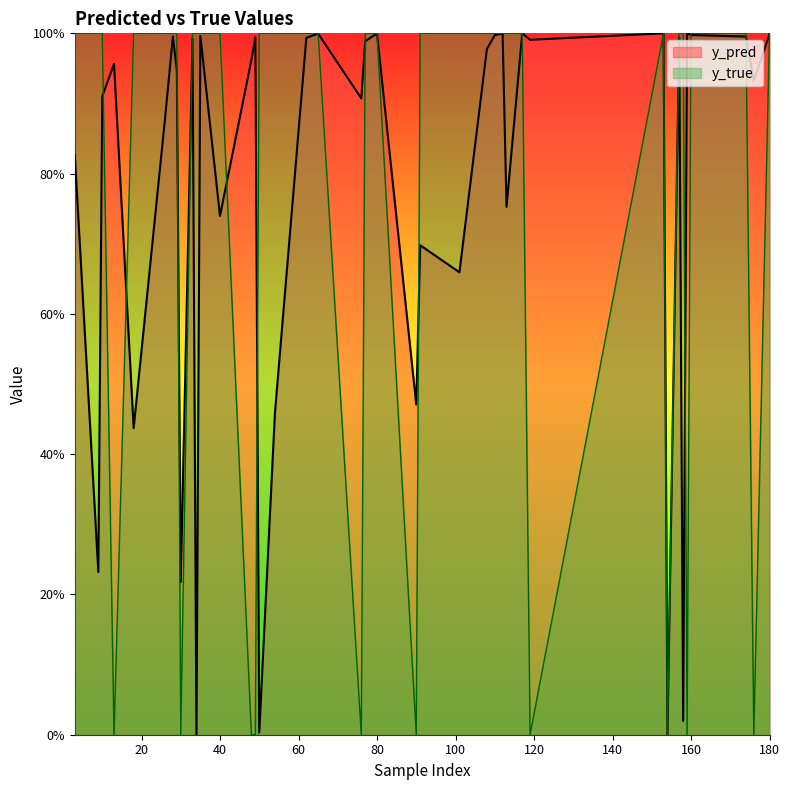

Does the chart have visible grid lines?

No